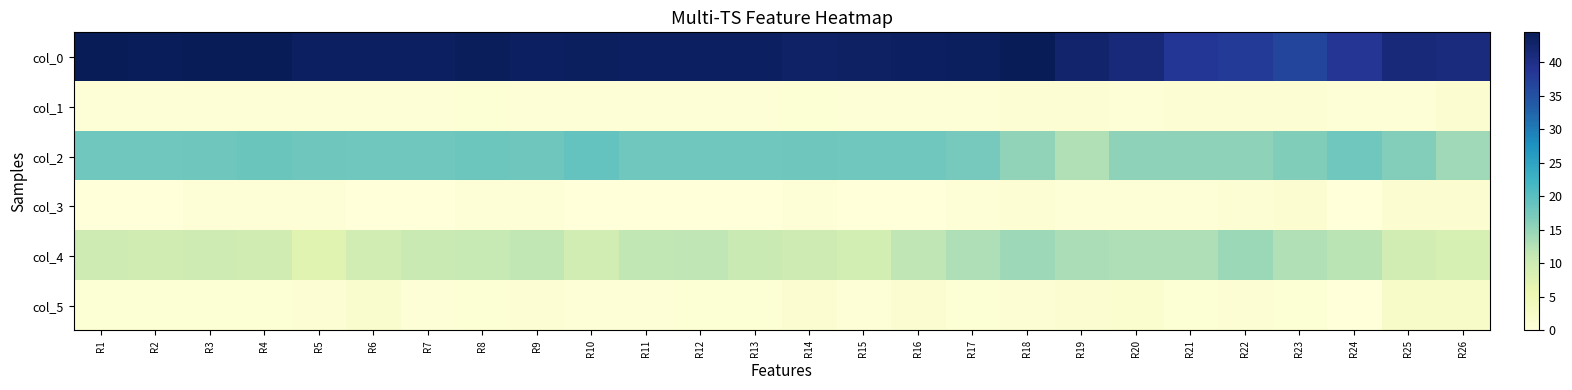

Rank the series at R21 from lowest to highest value.

col_3, col_5, col_1, col_4, col_2, col_0